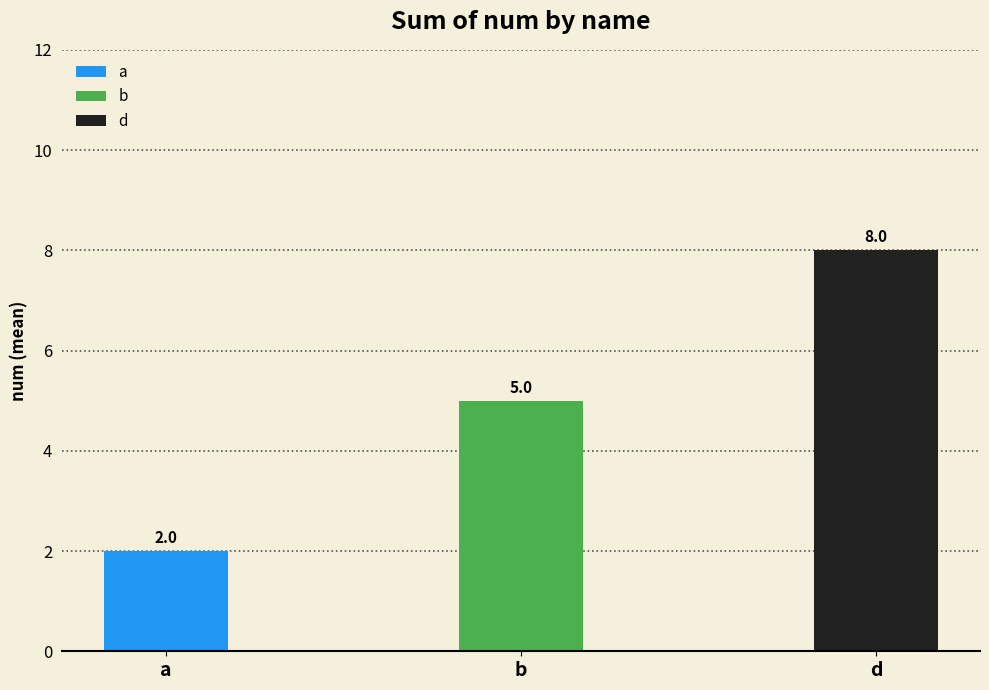

How many values are below 5?

1